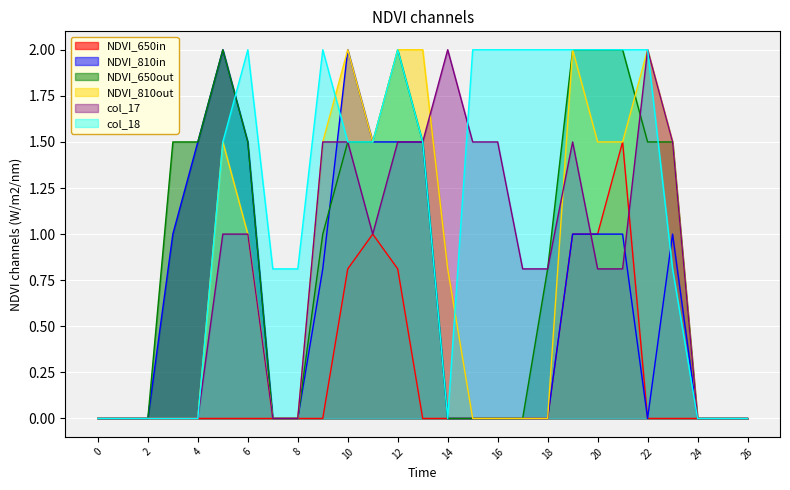

True or false: col_15 and col_10 intersect in this chart.

False